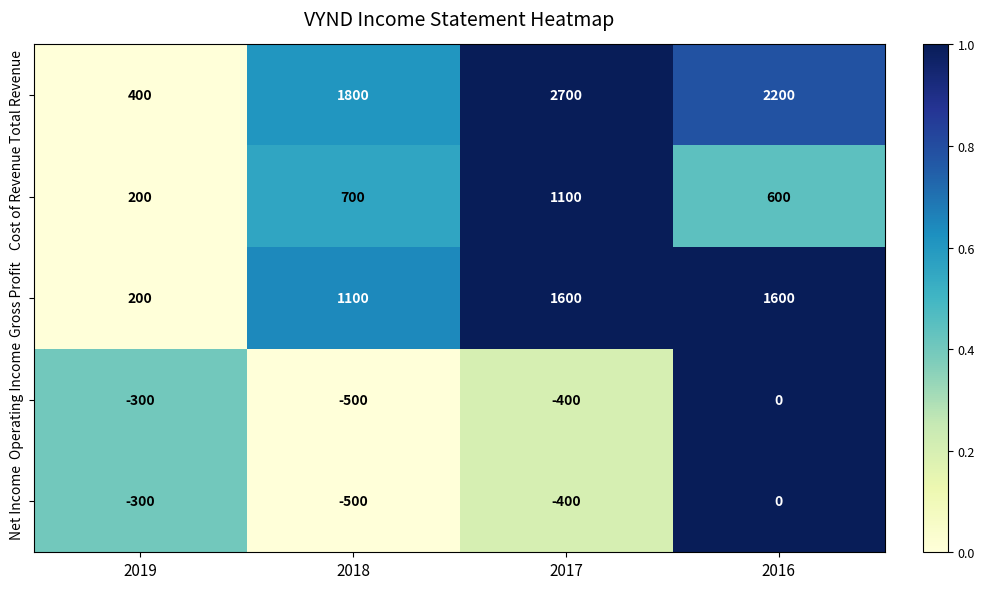

Reading right to left, what are all the values shown in this chart?

Total Revenue: 2016=2200	2017=2700	2018=1800	2019=400
Cost of Revenue: 2016=600	2017=1100	2018=700	2019=200
Gross Profit: 2016=1600	2017=1600	2018=1100	2019=200
Operating Income: 2016=0	2017=-400	2018=-500	2019=-300
Net Income: 2016=0	2017=-400	2018=-500	2019=-300